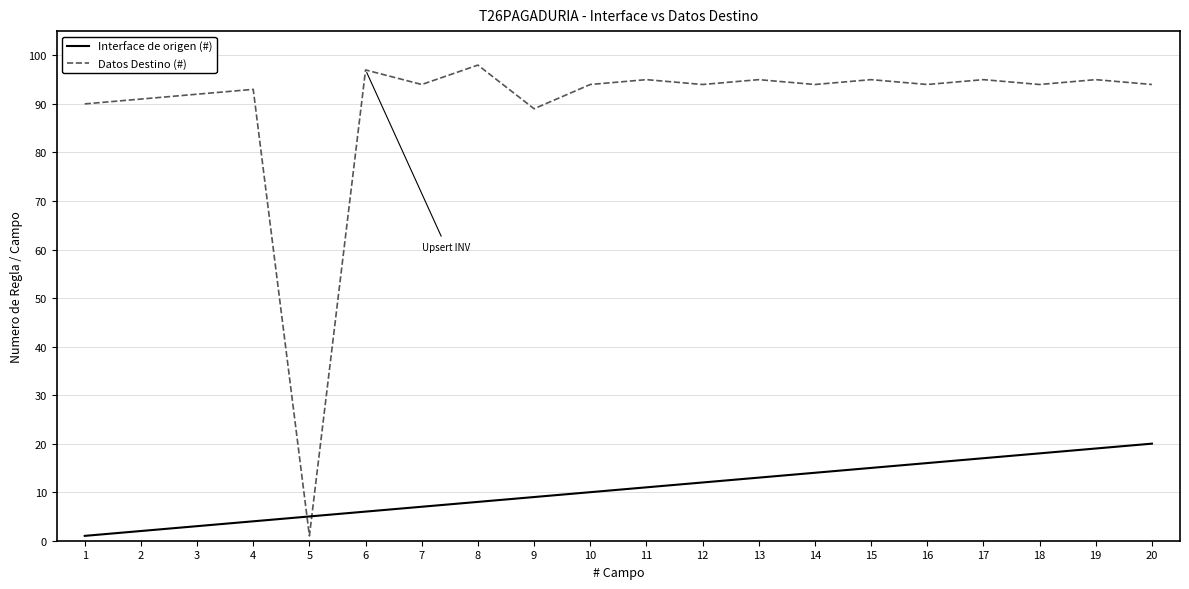

Which series has the widest spread of values?

Datos Destino (#)